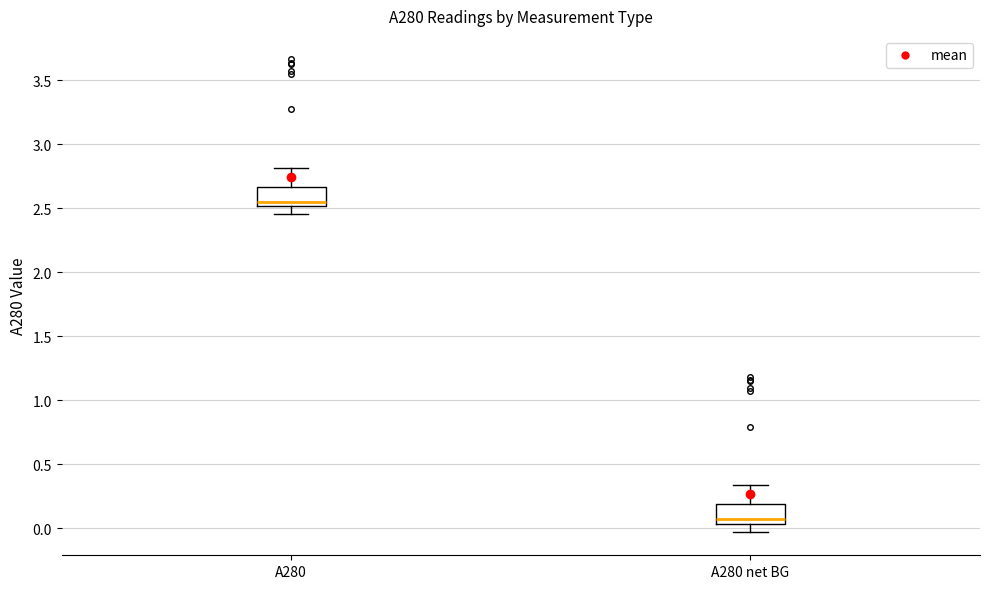

Reading left to right, transcribe this box plot: for each box, give where its median line is, the range the box spans, and where its two whiskers end, as read against the y-axis. The values are not printed on the chart, so give them approximately, as read against the axis.

A280: median 2.55, box 2.50 to 2.65, whiskers 2.45 to 2.80
A280 net BG: median 0.05 (just above the box's lower edge), box 0.05 to 0.20, whiskers 0.00 to 0.35